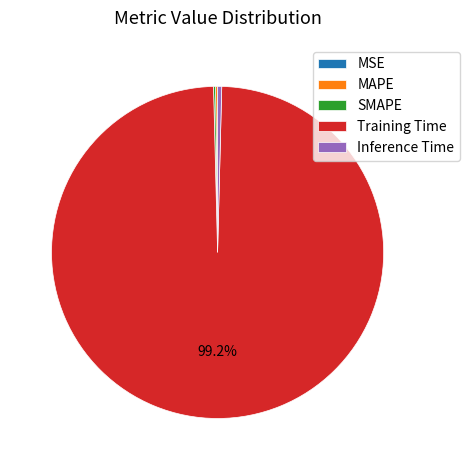

Which slice is the largest?

Training Time